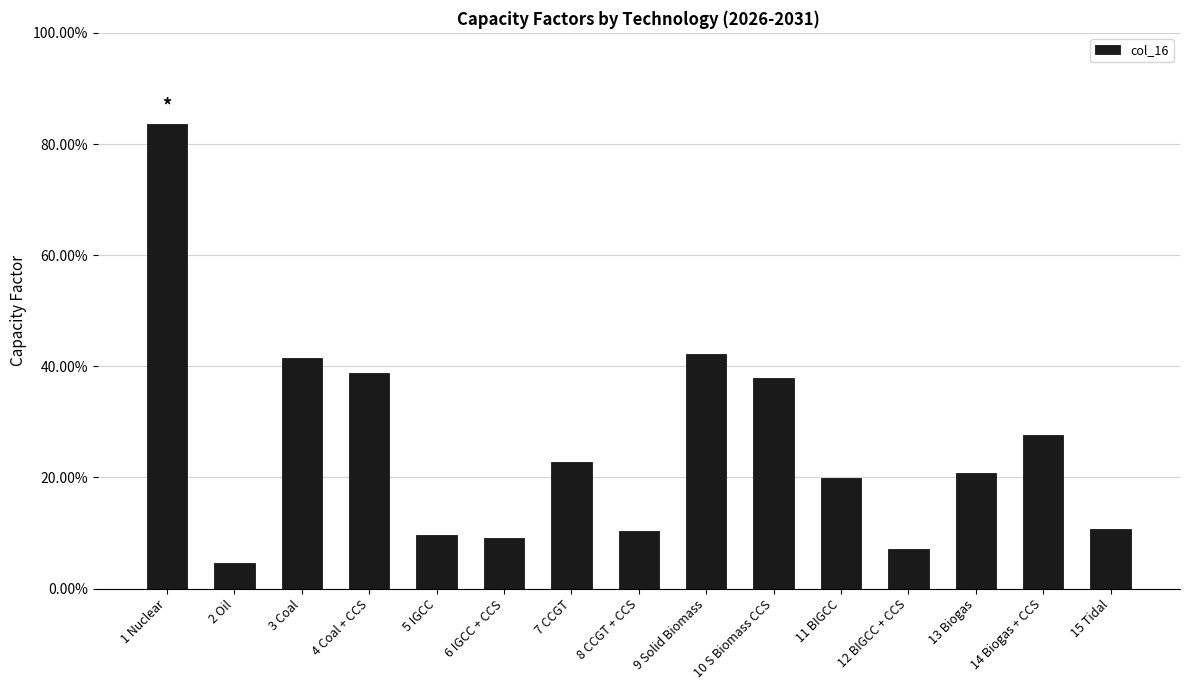

Does the chart contain any negative values?

No